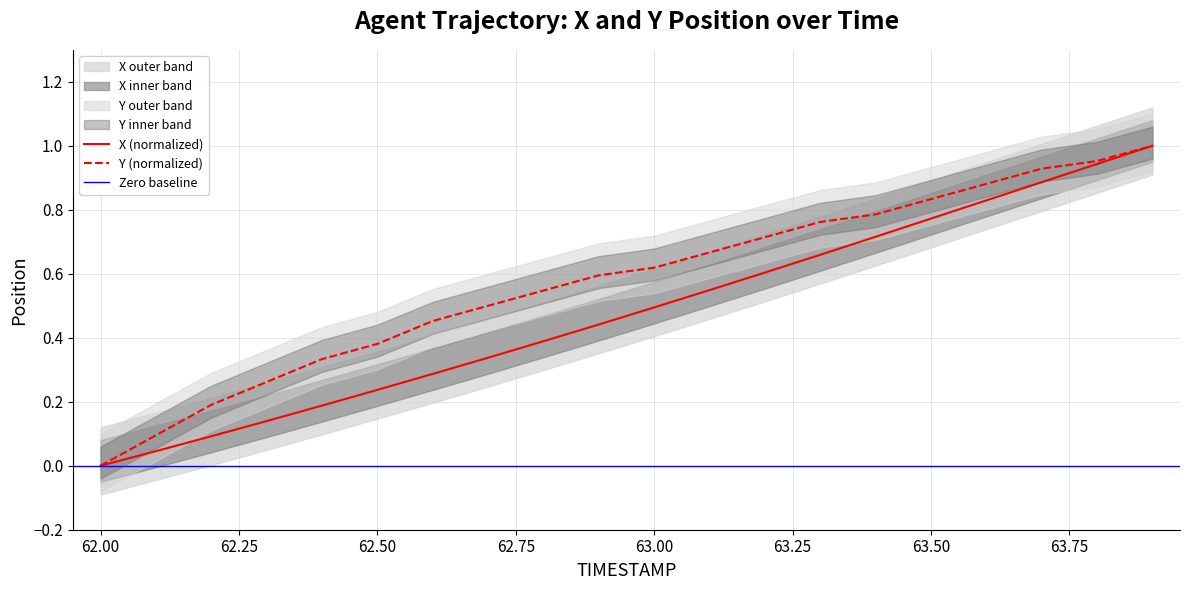

How many lines are shown in the chart?

2